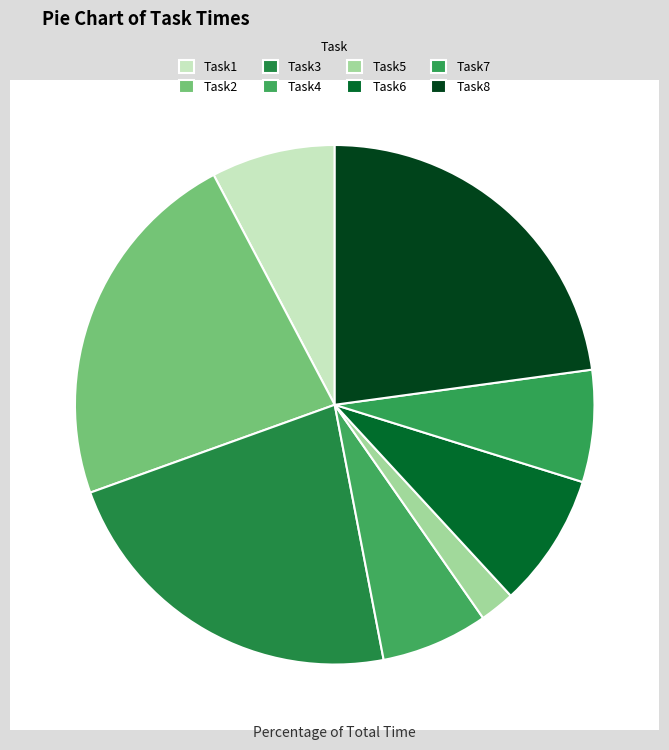

Approximately how many times larger is the value at Task5 compared to Task1?

0.3